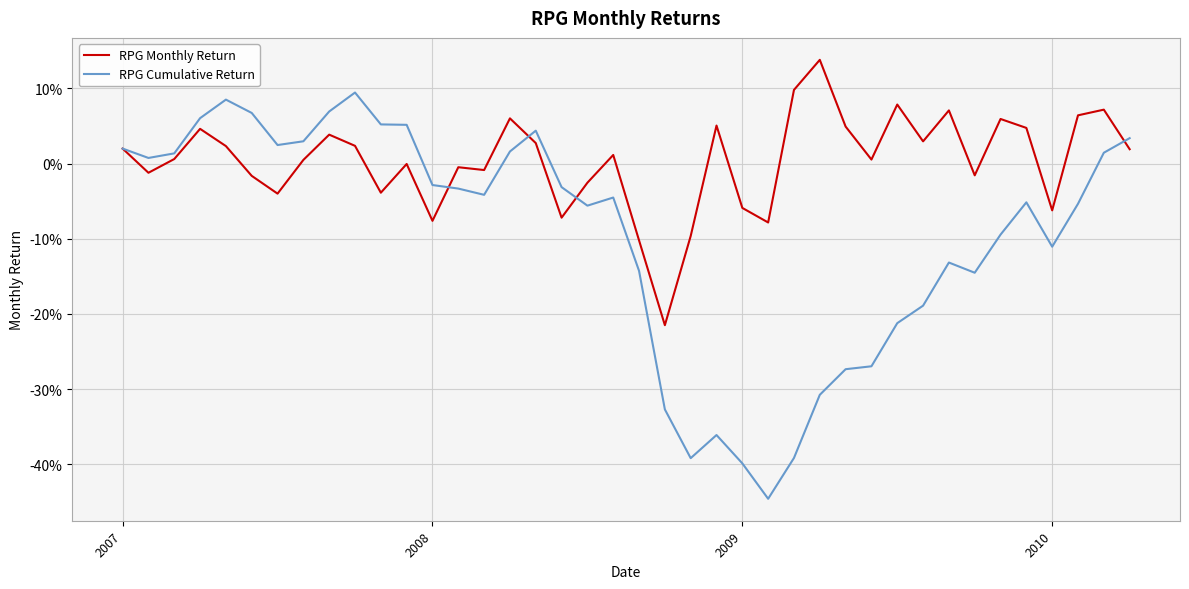

Does the chart have visible grid lines?

Yes